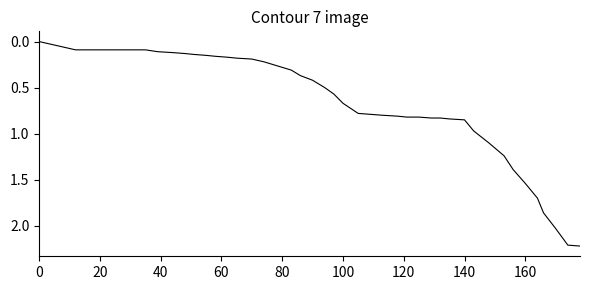

What is the greatest value displayed?

2.2